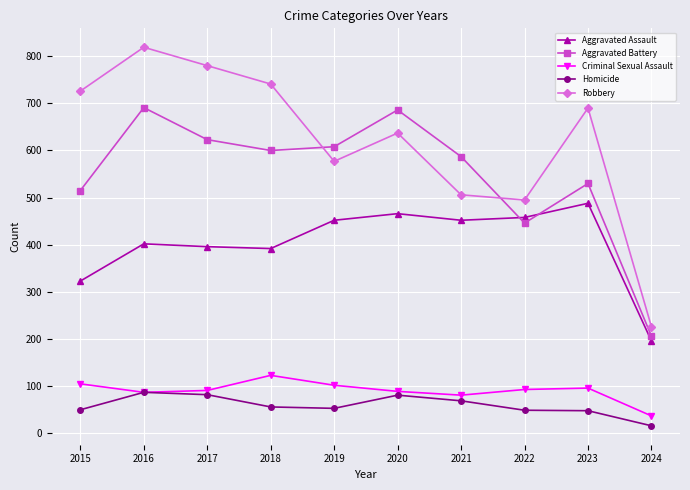

Does the chart have visible grid lines?

Yes